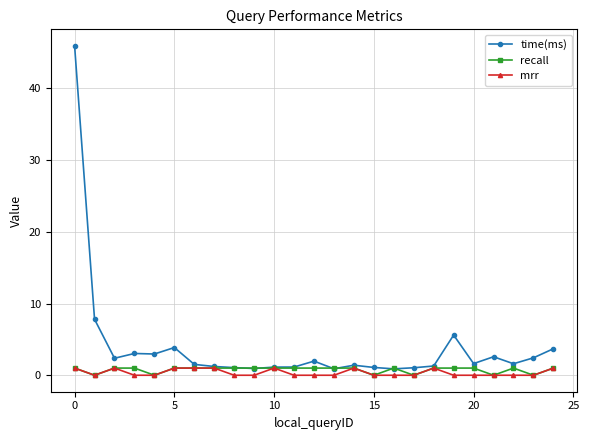

Which series has the largest total across all categories?

time(ms)